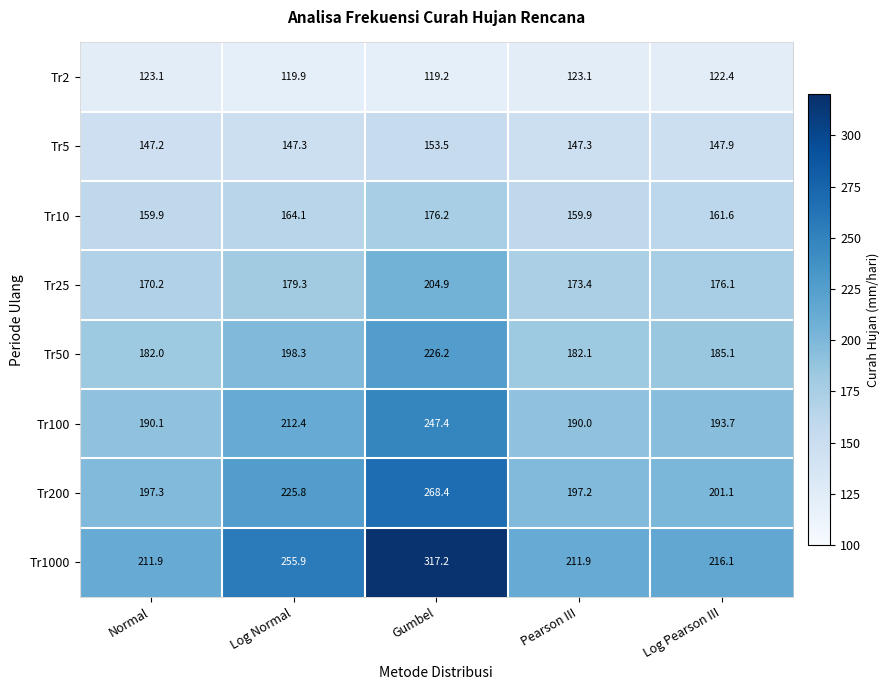

How many categories are shown in the chart?

5